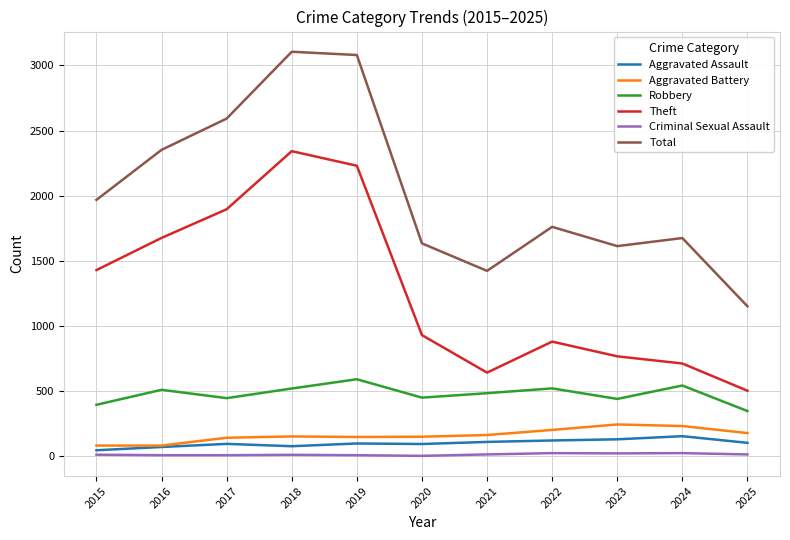

At which label is Total closest to 2128?

2015